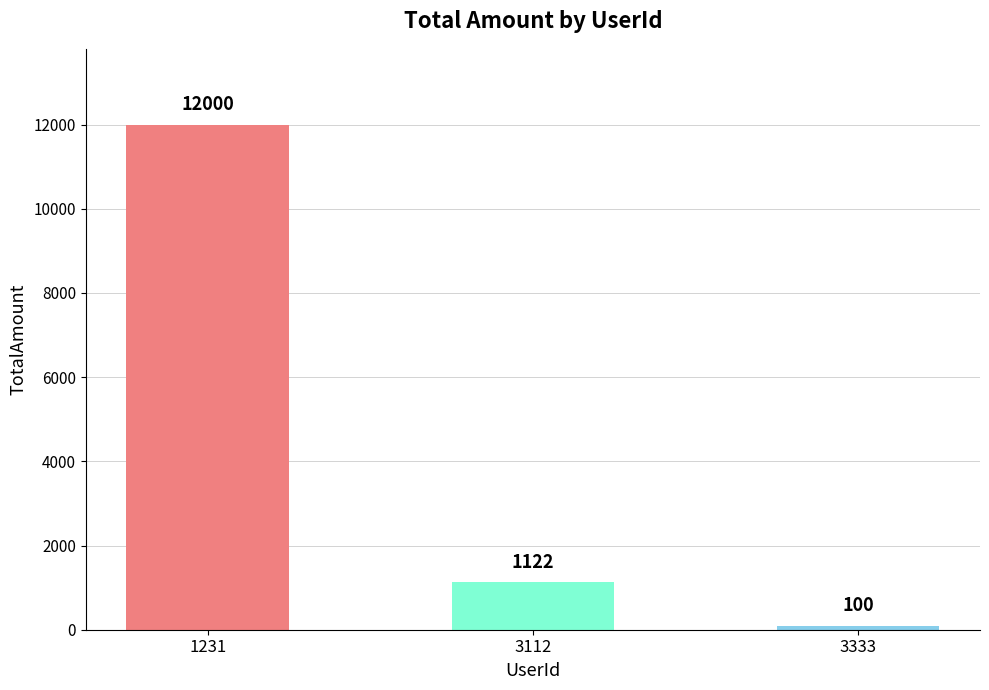

What is the difference between the values at 3333 and 1231?

11900